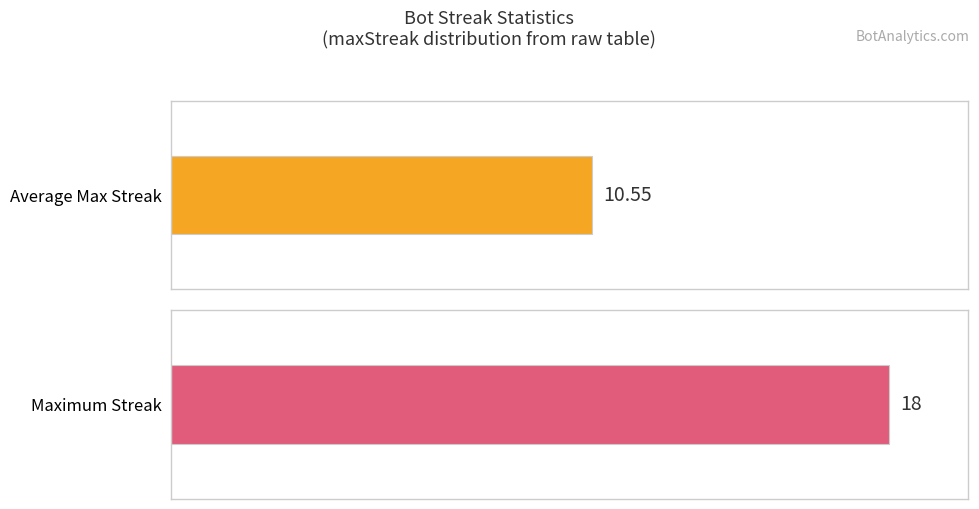

True or false: count has a value of 3 at Bot 36.

False